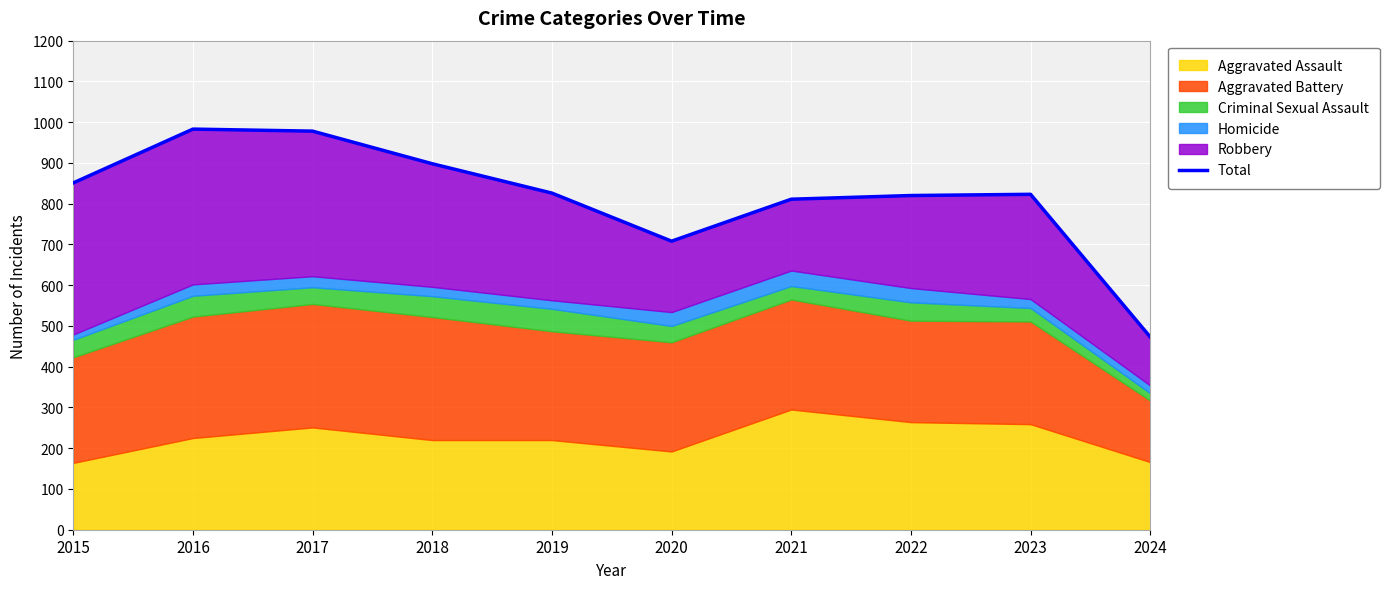

List the labels in order of value, largest first.

2016, 2017, 2018, 2015, 2019, 2023, 2022, 2021, 2020, 2024